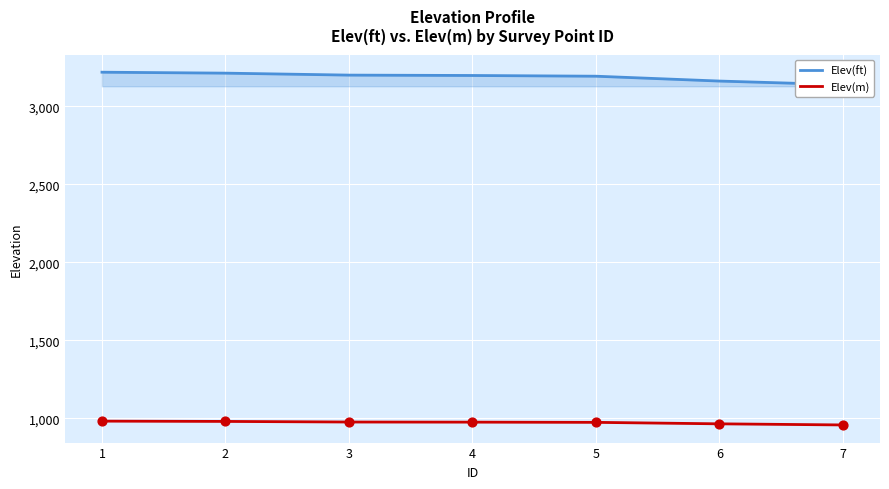

At which category is the sum across all series the highest?

1